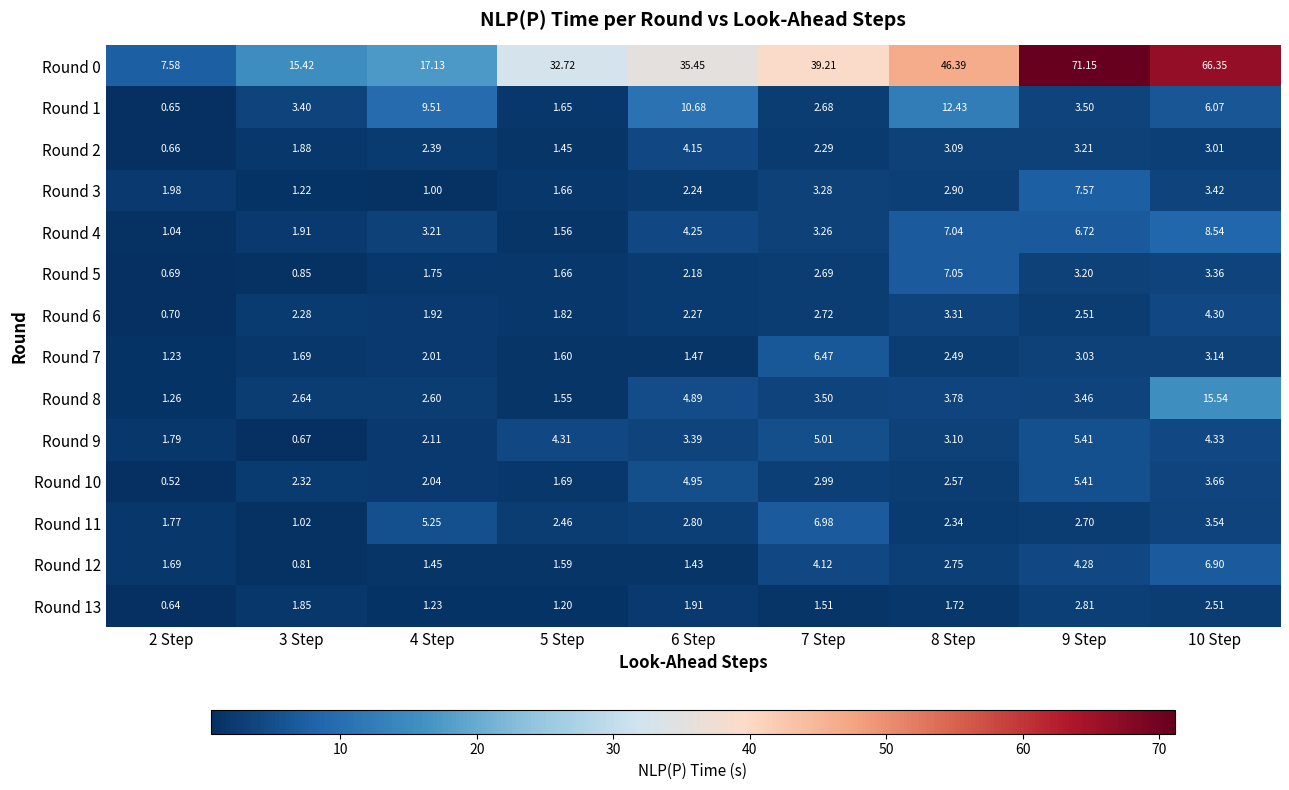

What is the smallest value displayed?

0.5